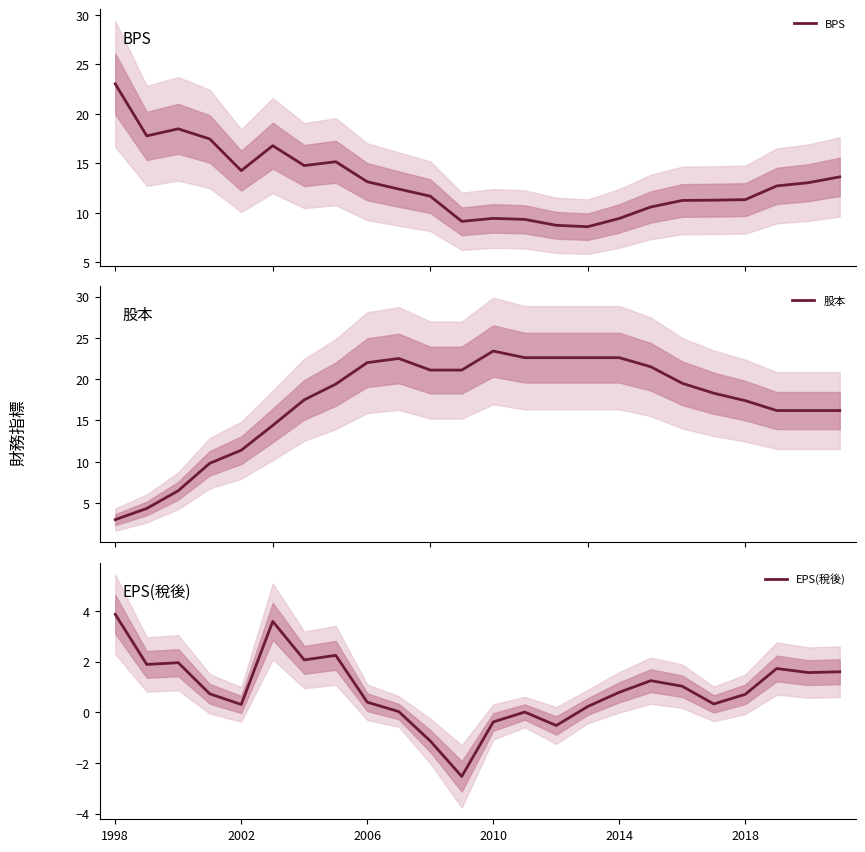

How many positive values does the EPS(稅後) series have?

20